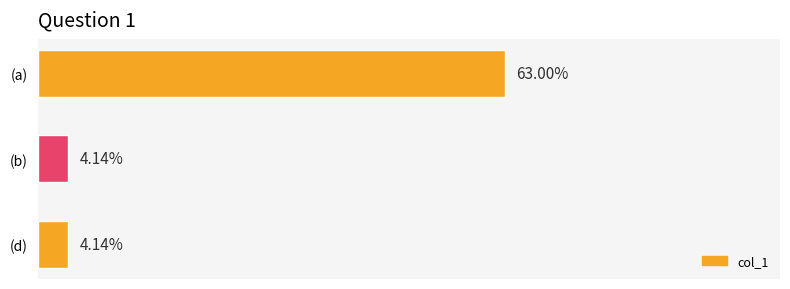

At which category does the chart reach its peak across all series?

(a)